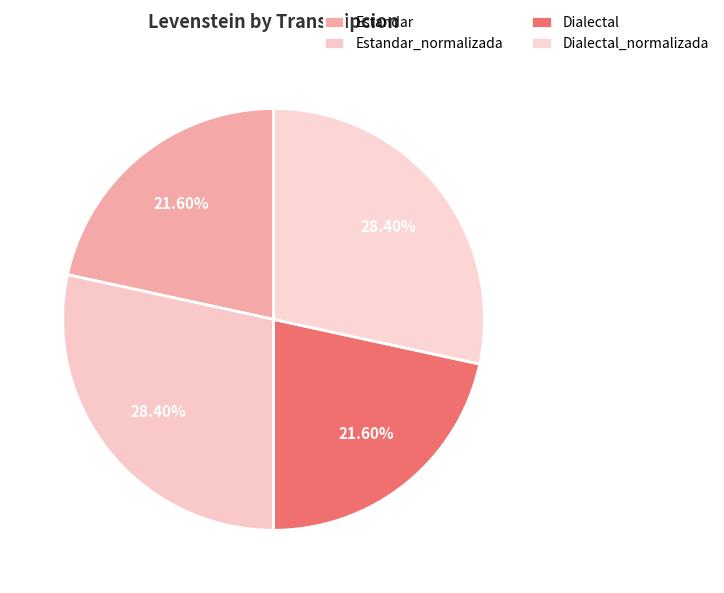

To the nearest percent, what is the average slice percentage?

25%